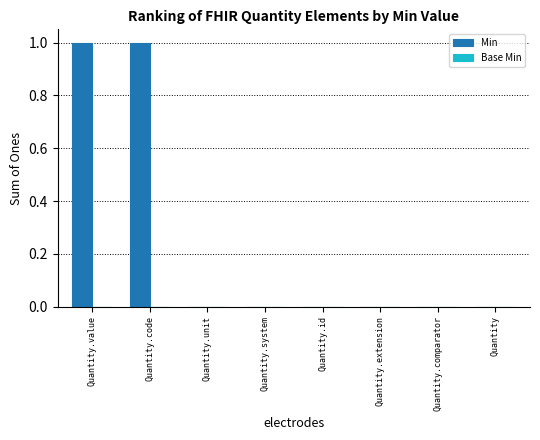

Is it true that the value at Quantity.id is 0?

True